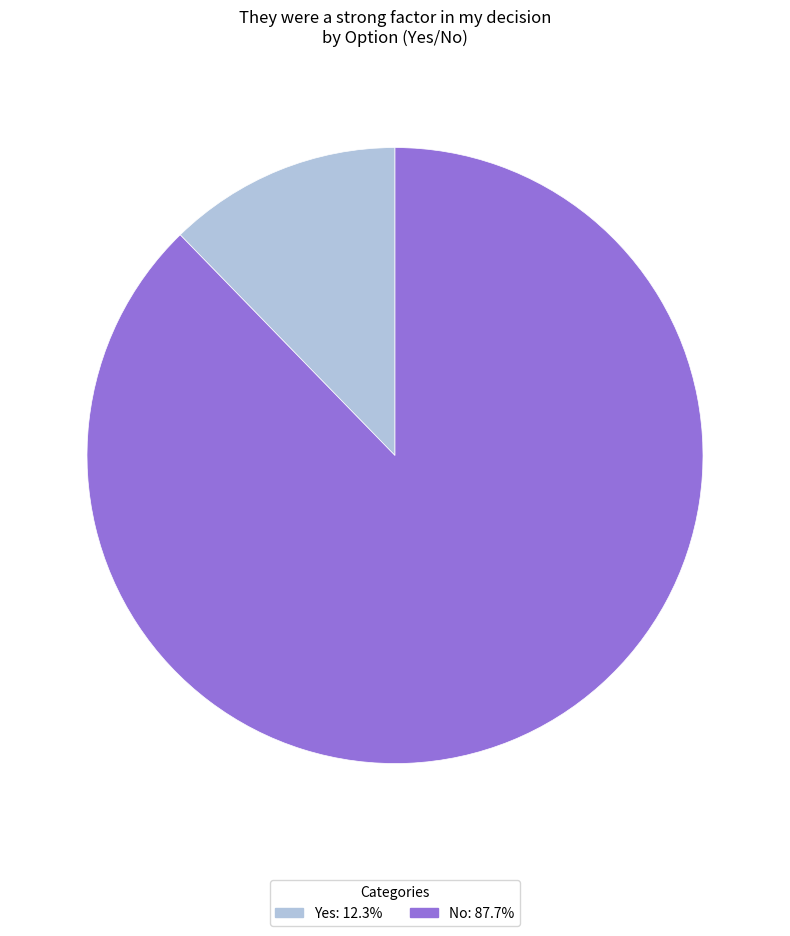

Does Yes represent more than half of the total?

No